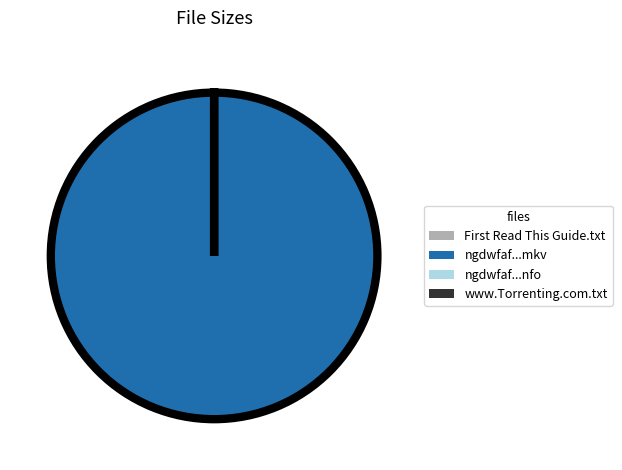

Which category has the biggest portion of the pie?

ngdwfaf...mkv